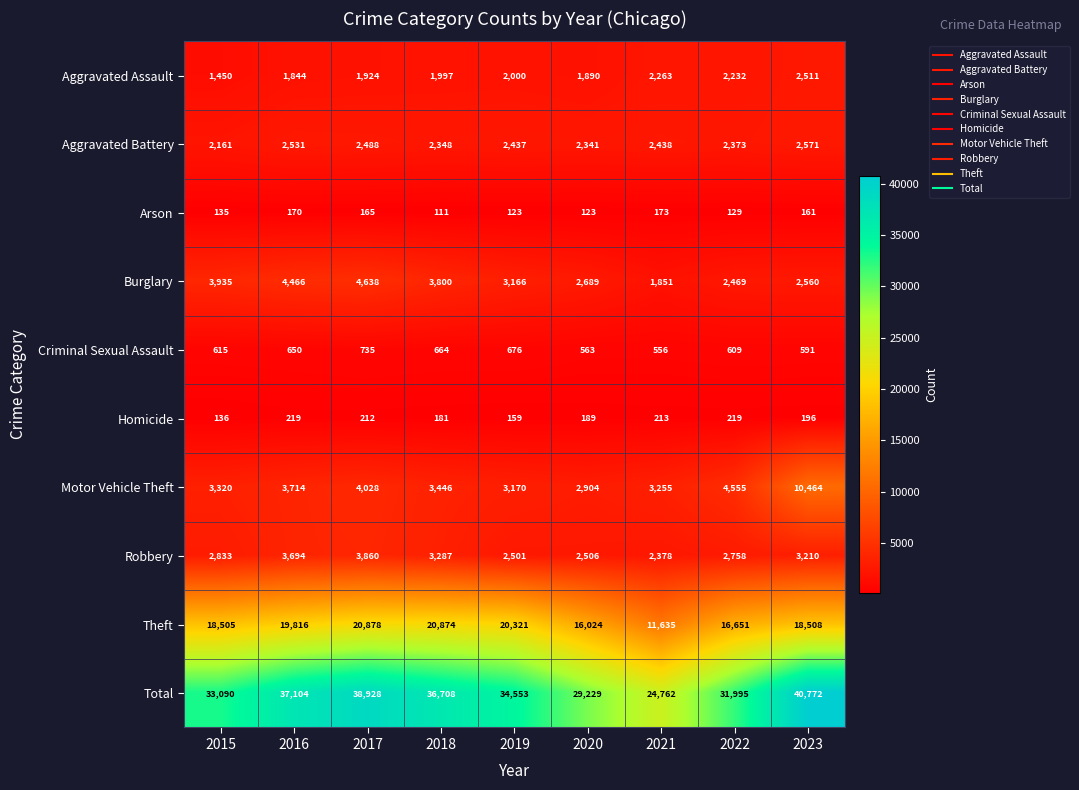

What is the total value across all series at 2015?

66180